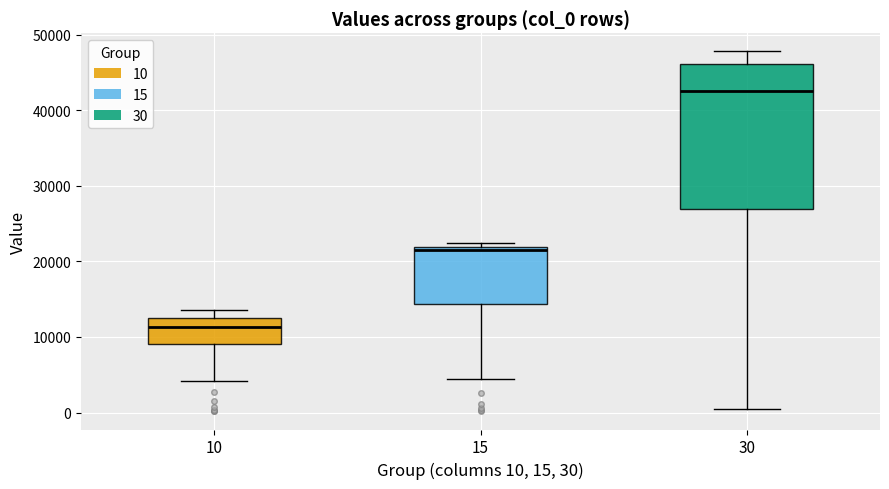

Where does the lower whisker of the box at x = 15 end on the y-axis? The values are not printed on the chart, so give them approximately, as read against the axis.

4000